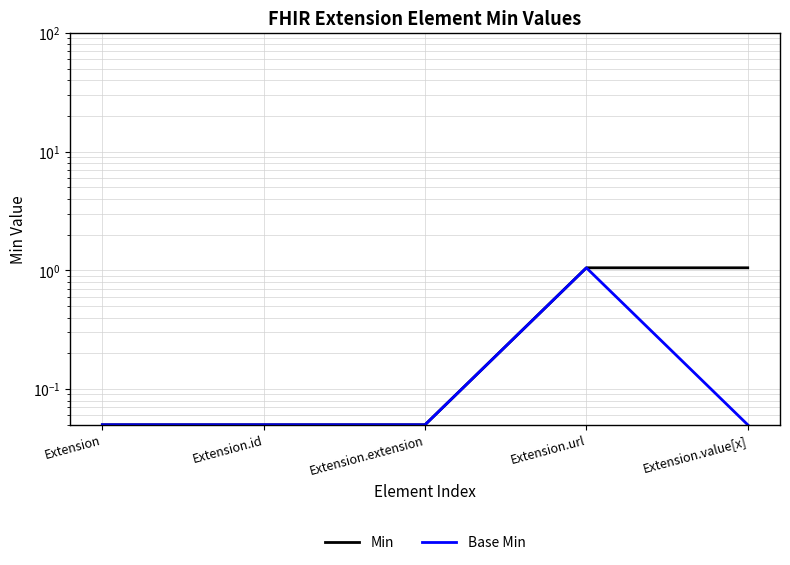

Between Extension.id and Extension.url, which series saw the biggest shift?

Min